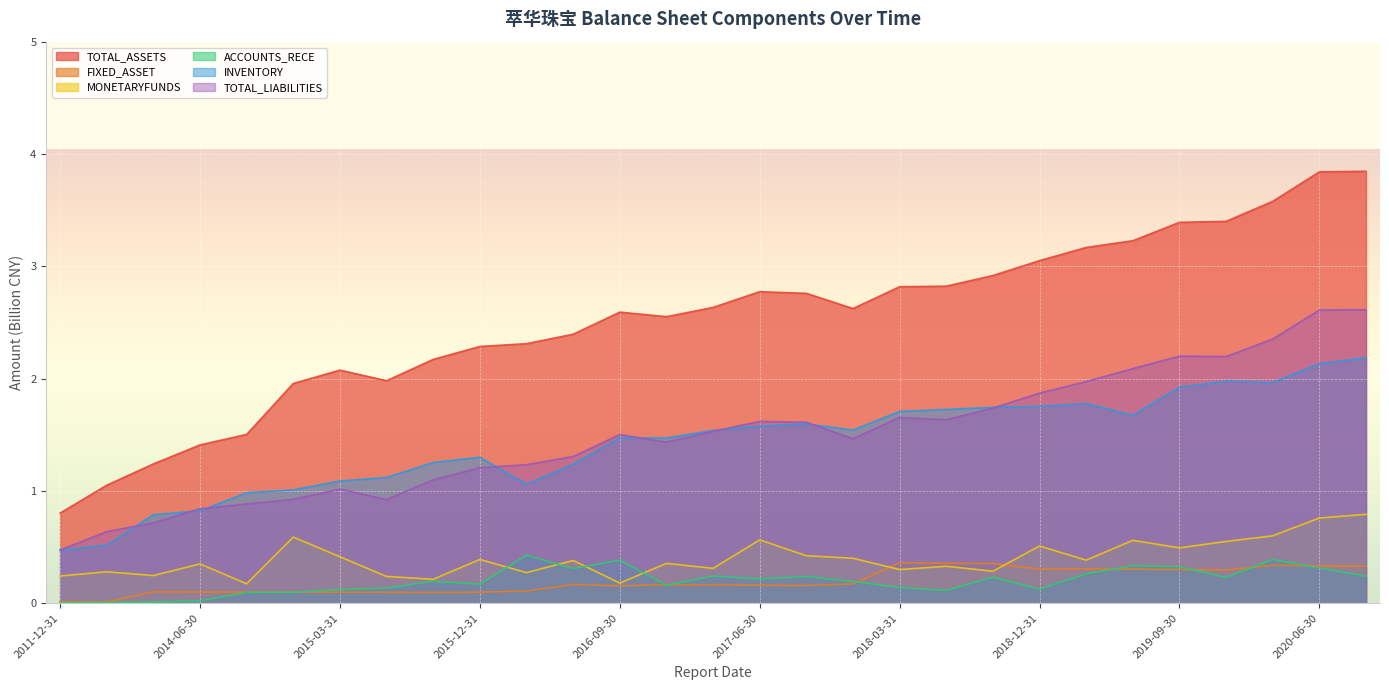

What is the average value of the MONETARYFUNDS series?

0.4